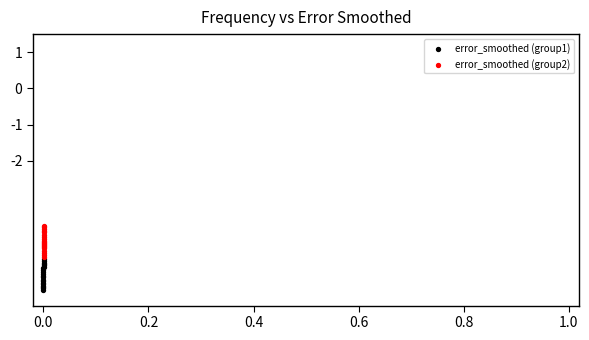

Which series reaches the maximum Y coordinate?

error_smoothed (group2)